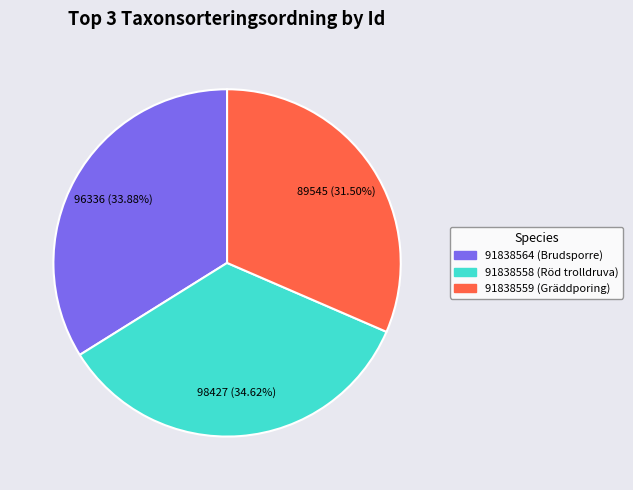

Count the number of slices in the pie.

3